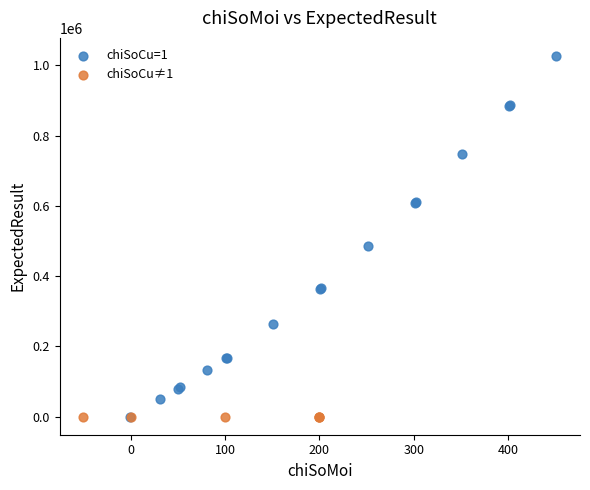

Which series has the widest spread of Y values?

chiSoCu=1